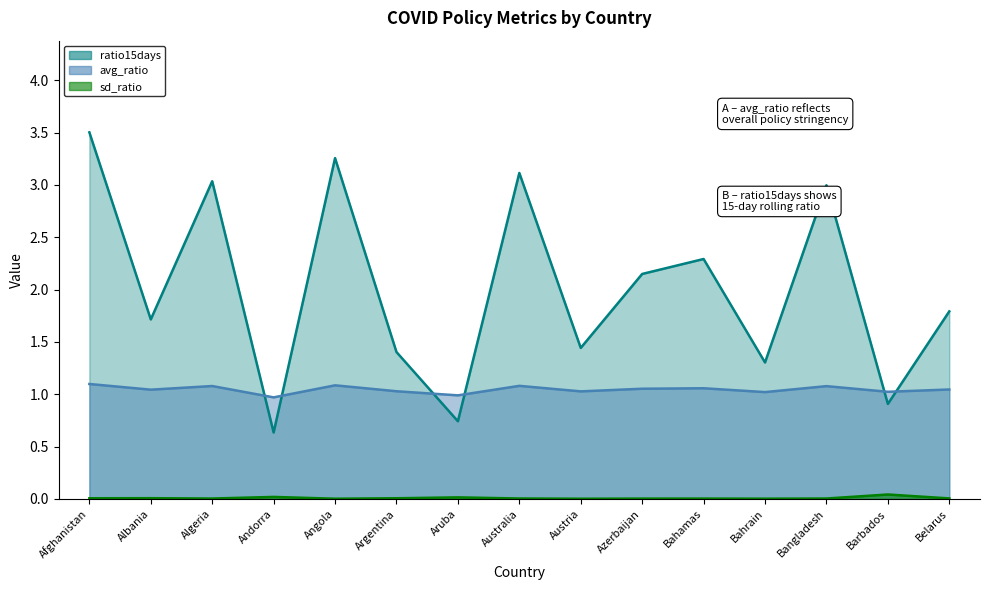

What is the difference between the maximum and minimum values in the avg_ratio series?

0.1